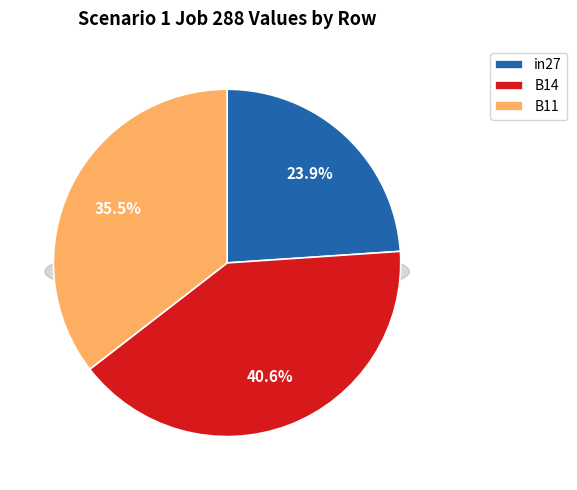

What is the smallest slice in the pie chart?

in27